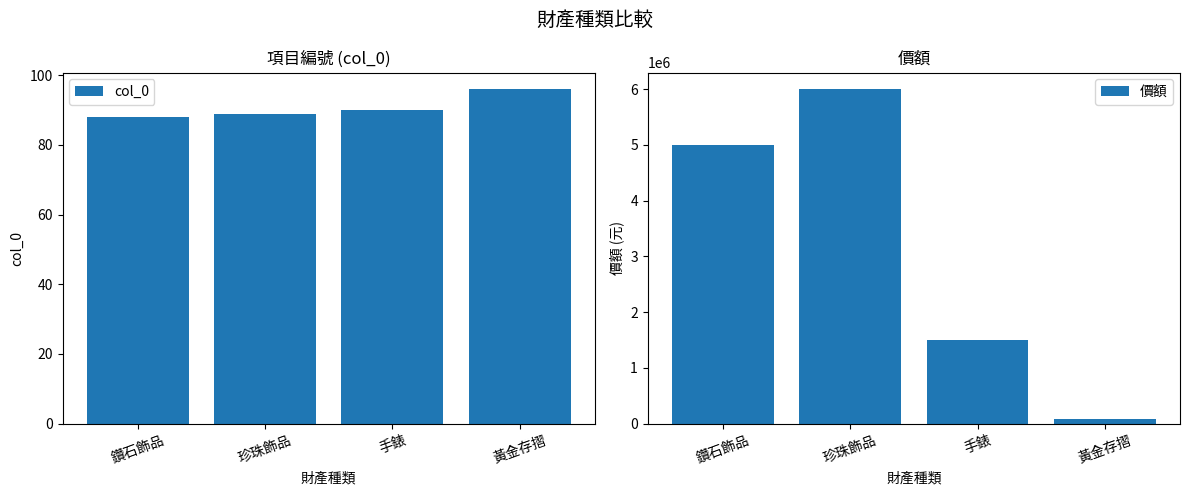

List the series in order of their peak value, lowest first.

col_0, 價額